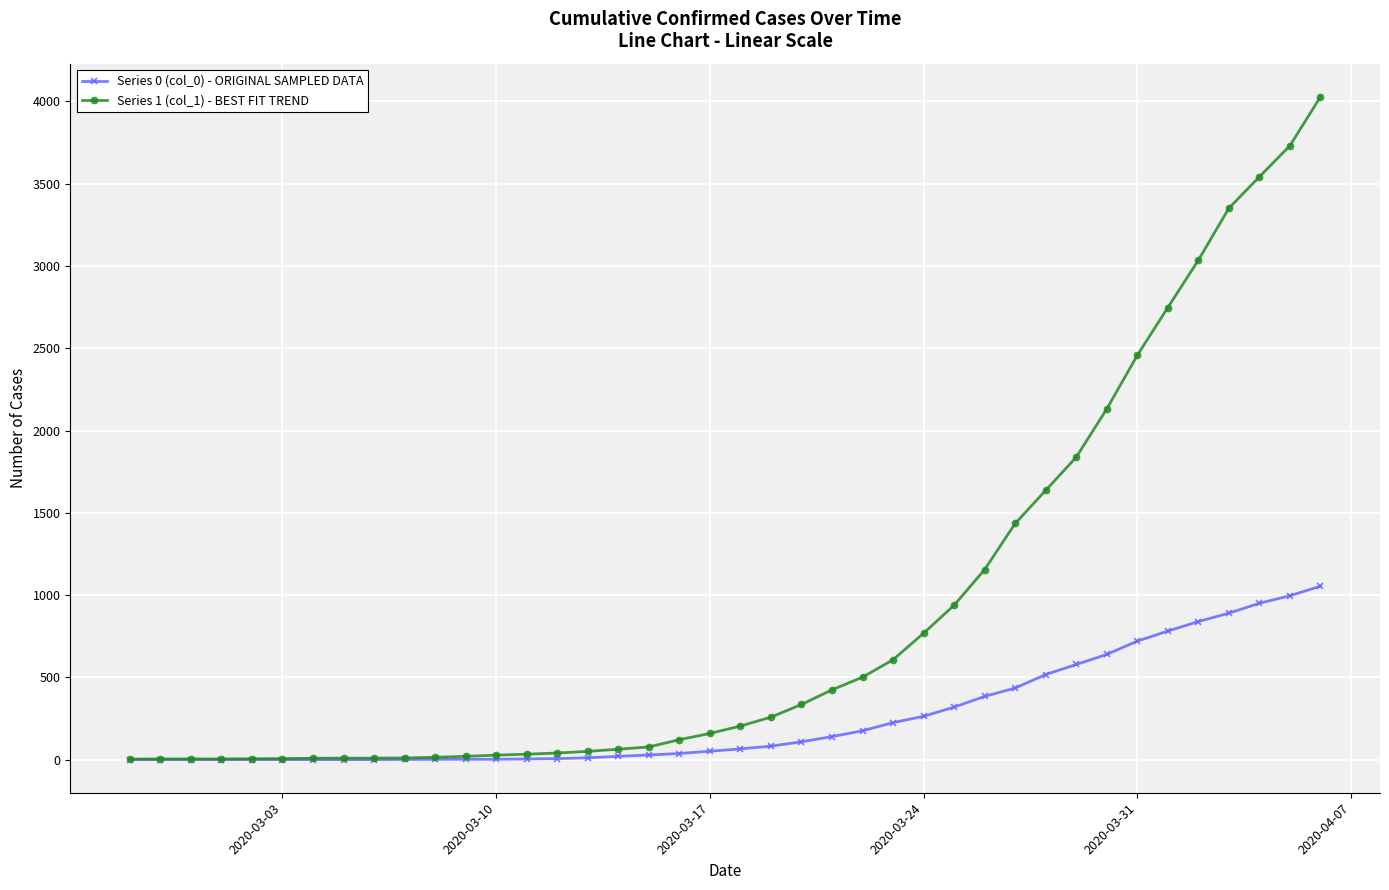

What are all the series names shown in the legend?

Series 0 (col_0) - ORIGINAL SAMPLED DATA, Series 1 (col_1) - BEST FIT TREND